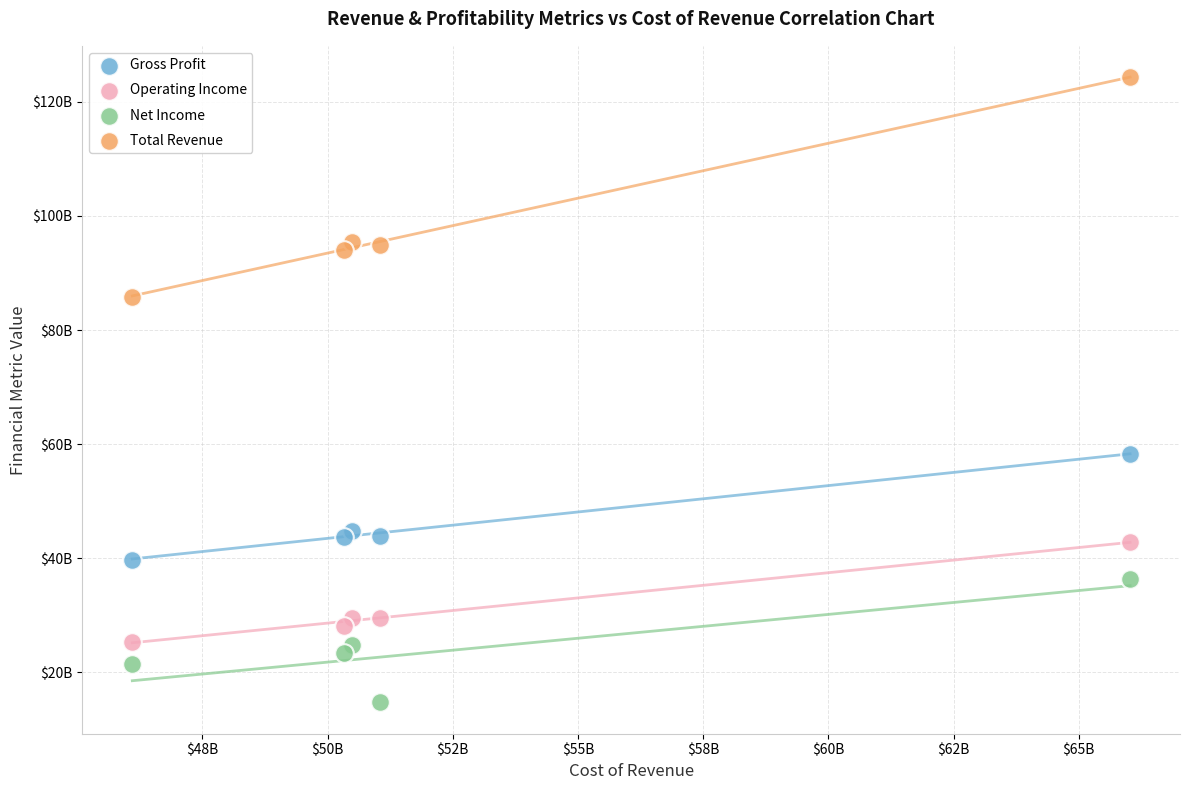

What are all the series names shown in the legend?

Gross Profit, Operating Income, Net Income, Total Revenue